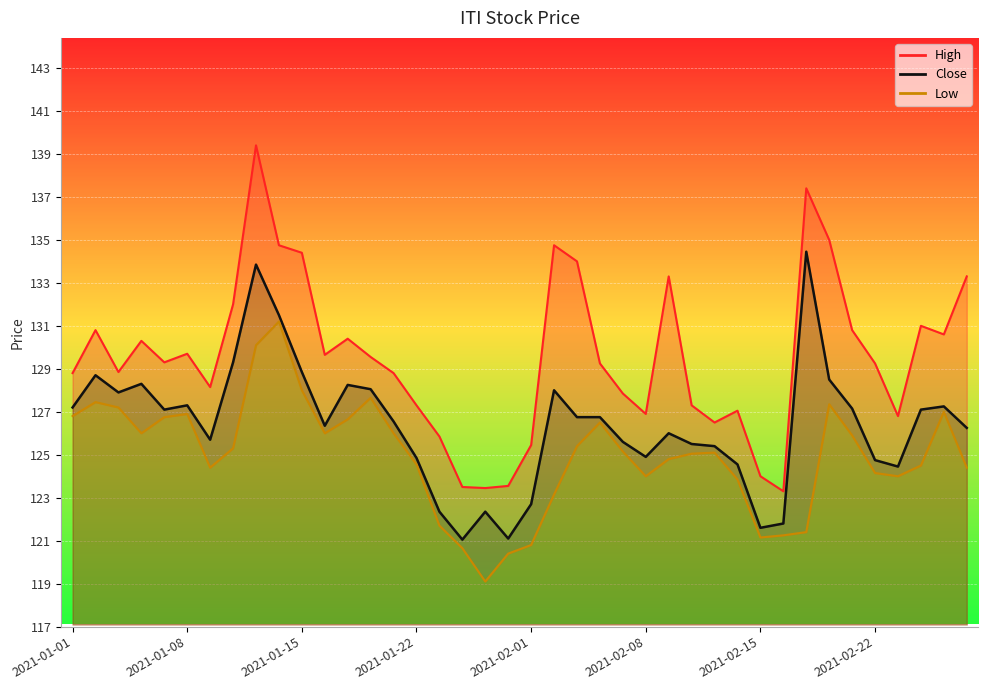

Reading left to right, transcribe all the data shown in this chart.

High: 2021-01-01=128.8	2021-01-04=130.8	2021-01-05=128.8	2021-01-06=130.3	2021-01-07=129.3	2021-01-08=129.7	2021-01-11=128.2	2021-01-12=132.0	2021-01-13=139.4	2021-01-14=134.8	2021-01-15=134.4	2021-01-18=129.7	2021-01-19=130.4	2021-01-20=129.6	2021-01-21=128.8	2021-01-22=127.3	2021-01-25=125.8	2021-01-27=123.5	2021-01-28=123.5	2021-01-29=123.5	2021-02-01=125.5	2021-02-02=134.8	2021-02-03=134.0	2021-02-04=129.2	2021-02-05=127.8	2021-02-08=126.9	2021-02-09=133.3	2021-02-10=127.3	2021-02-11=126.5	2021-02-12=127.0	2021-02-15=124.0	2021-02-16=123.3	2021-02-17=137.4	2021-02-18=135.0	2021-02-19=130.8	2021-02-22=129.2	2021-02-23=126.8	2021-02-24=131.0	2021-02-25=130.6	2021-02-26=133.3
Close: 2021-01-01=127.2	2021-01-04=128.7	2021-01-05=127.9	2021-01-06=128.3	2021-01-07=127.1	2021-01-08=127.3	2021-01-11=125.7	2021-01-12=129.3	2021-01-13=133.8	2021-01-14=131.5	2021-01-15=128.8	2021-01-18=126.3	2021-01-19=128.2	2021-01-20=128.1	2021-01-21=126.5	2021-01-22=124.8	2021-01-25=122.3	2021-01-27=121.0	2021-01-28=122.3	2021-01-29=121.1	2021-02-01=122.7	2021-02-02=128.0	2021-02-03=126.8	2021-02-04=126.8	2021-02-05=125.6	2021-02-08=124.9	2021-02-09=126.0	2021-02-10=125.5	2021-02-11=125.4	2021-02-12=124.5	2021-02-15=121.6	2021-02-16=121.8	2021-02-17=134.4	2021-02-18=128.5	2021-02-19=127.2	2021-02-22=124.8	2021-02-23=124.5	2021-02-24=127.1	2021-02-25=127.2	2021-02-26=126.2
Low: 2021-01-01=126.8	2021-01-04=127.5	2021-01-05=127.2	2021-01-06=126.0	2021-01-07=126.8	2021-01-08=126.9	2021-01-11=124.4	2021-01-12=125.3	2021-01-13=130.1	2021-01-14=131.2	2021-01-15=128.0	2021-01-18=126.0	2021-01-19=126.7	2021-01-20=127.7	2021-01-21=126.0	2021-01-22=124.5	2021-01-25=121.7	2021-01-27=120.7	2021-01-28=119.1	2021-01-29=120.4	2021-02-01=120.8	2021-02-02=123.2	2021-02-03=125.4	2021-02-04=126.5	2021-02-05=125.2	2021-02-08=124.0	2021-02-09=124.8	2021-02-10=125.0	2021-02-11=125.1	2021-02-12=123.8	2021-02-15=121.2	2021-02-16=121.2	2021-02-17=121.4	2021-02-18=127.3	2021-02-19=125.9	2021-02-22=124.2	2021-02-23=124.0	2021-02-24=124.5	2021-02-25=127.0	2021-02-26=124.4